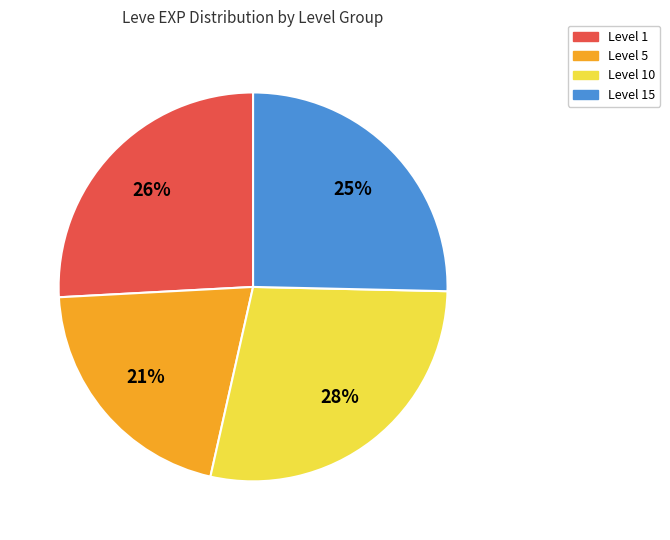

Does any single category account for the majority?

No